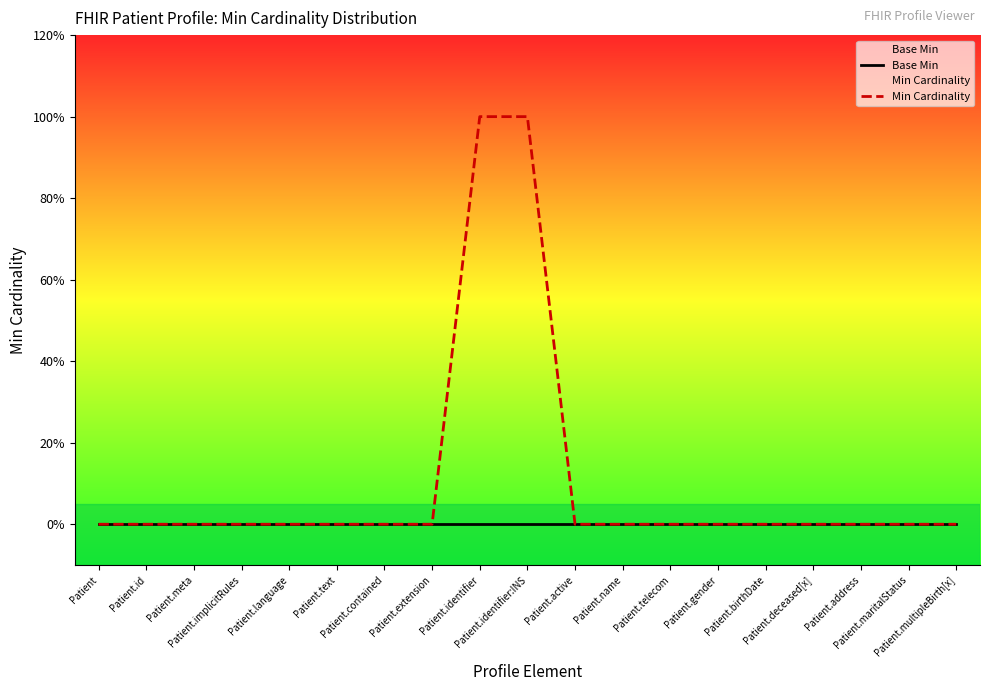

True or false: Base Min and Min Cardinality intersect in this chart.

False